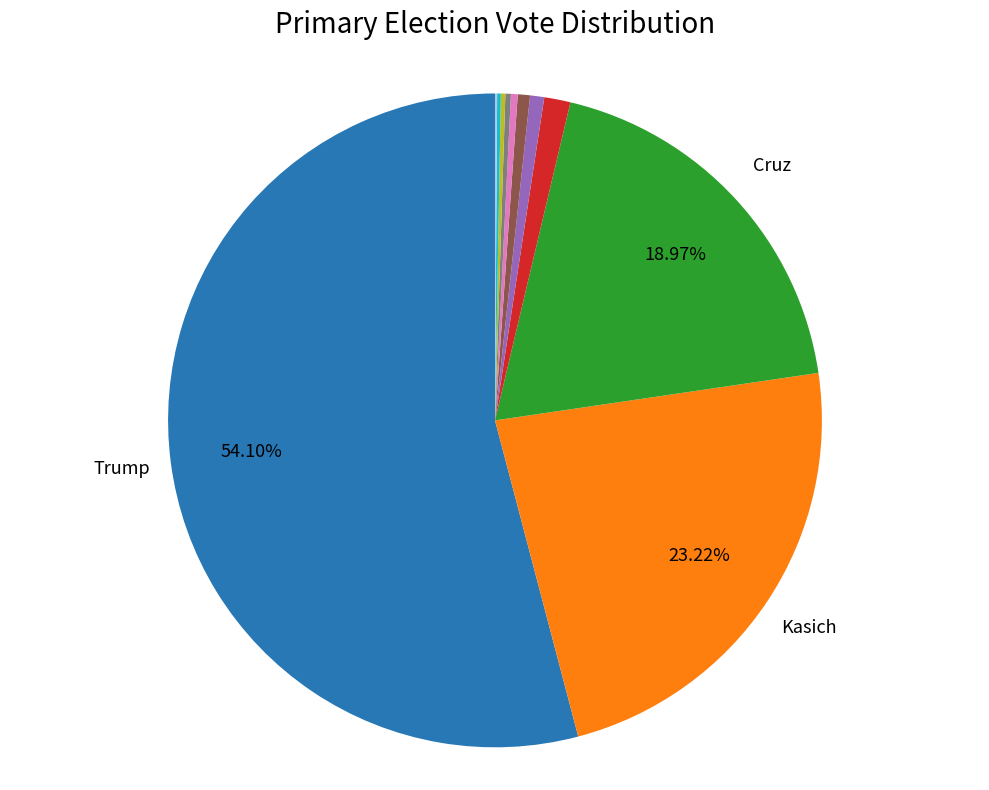

Does any single category account for the majority?

Yes